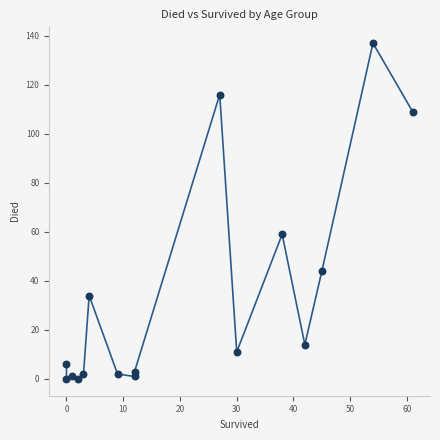

What is the range of Y values (max minus min)?

137